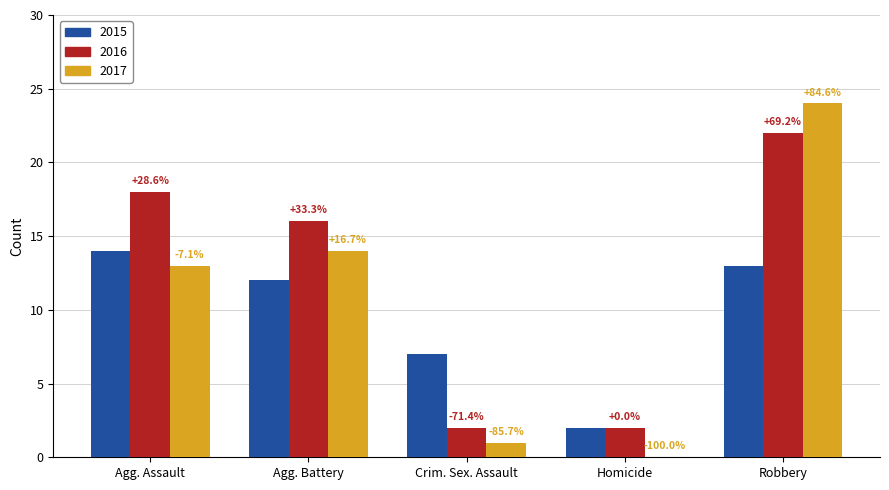

What are all the series names shown in the legend?

2015, 2016, 2017